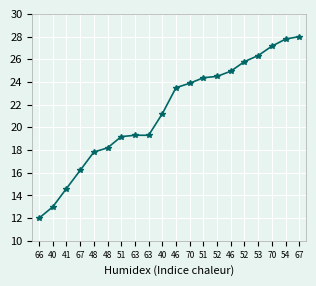

Is this an area chart (filled region under the line)?

No